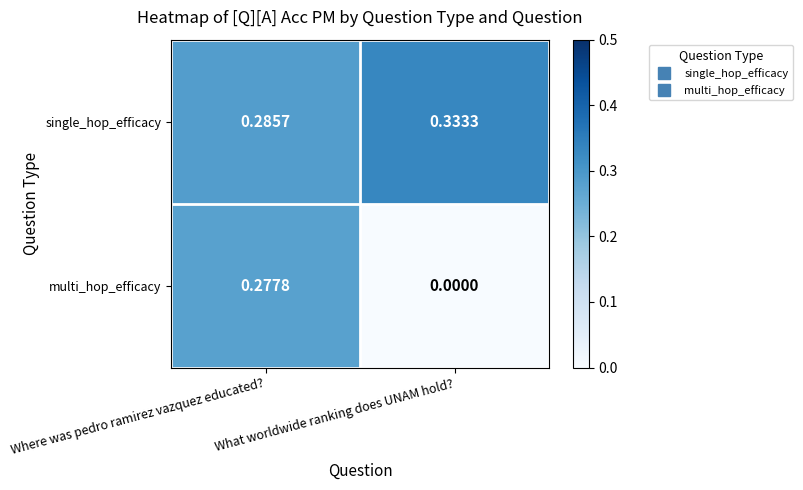

Which series changed the most between Where was pedro ramirez vazquez educated? and What worldwide ranking does UNAM hold??

multi_hop_efficacy